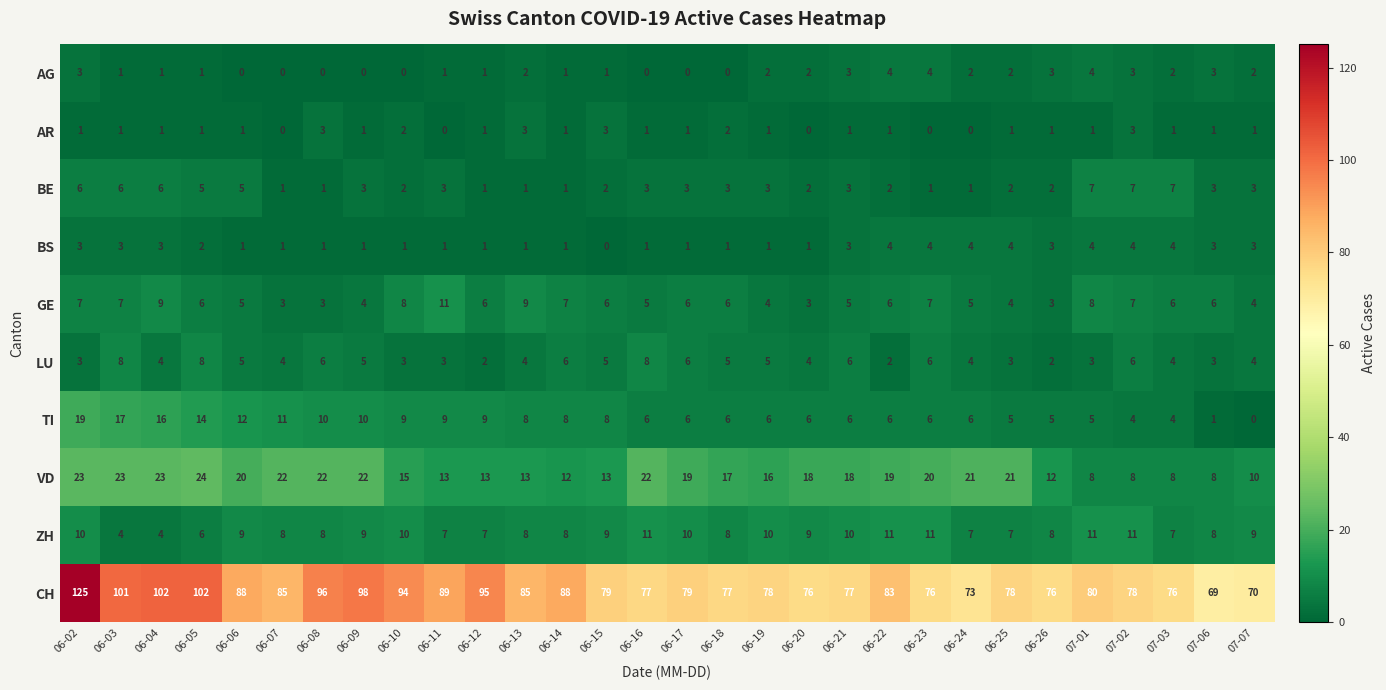

What is the average value of the TI series?

8